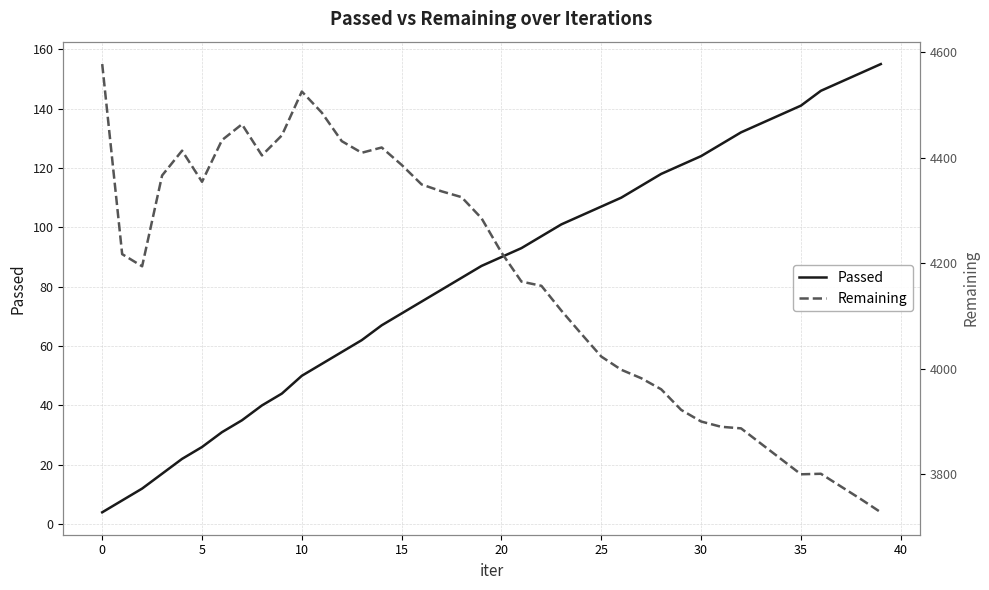

Does the chart display data point markers on the line(s)?

No